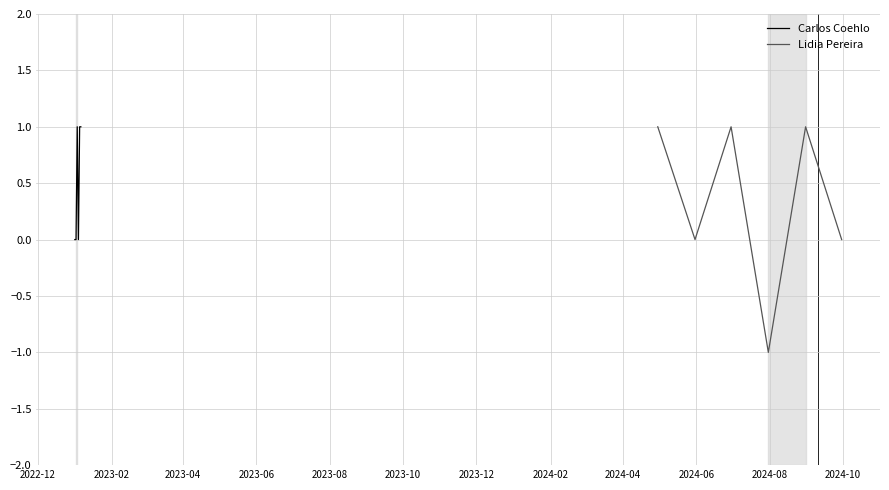

How many lines are shown in the chart?

2